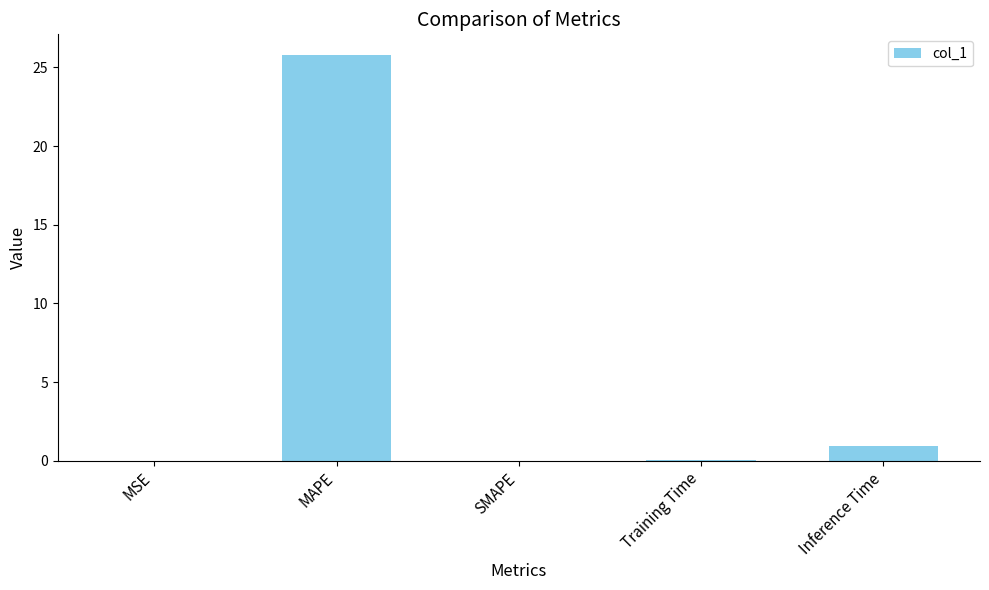

How many distinct data groups are displayed?

1